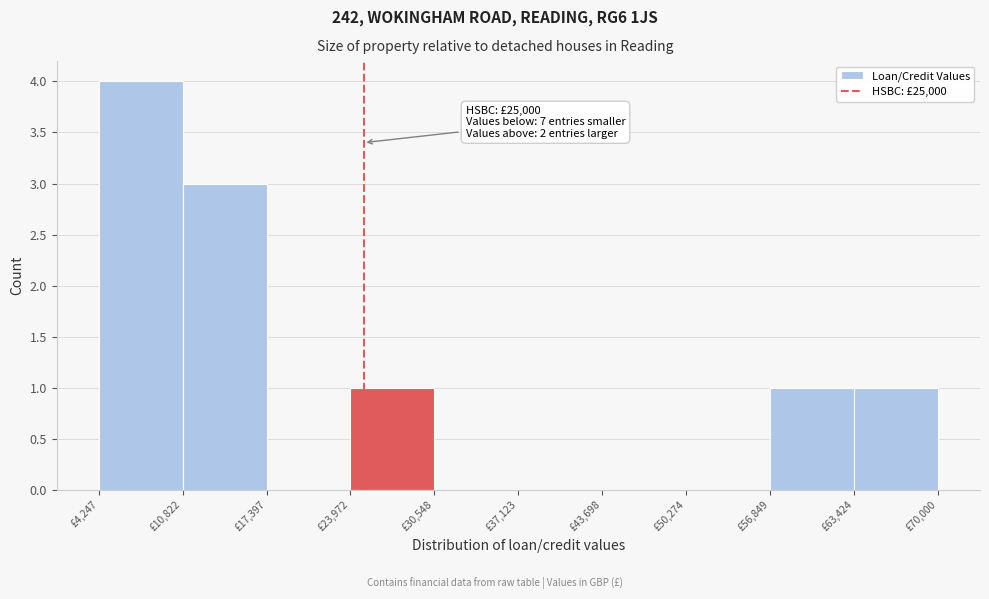

Over which range of the x-axis is the bar tallest?

4000 to 11000